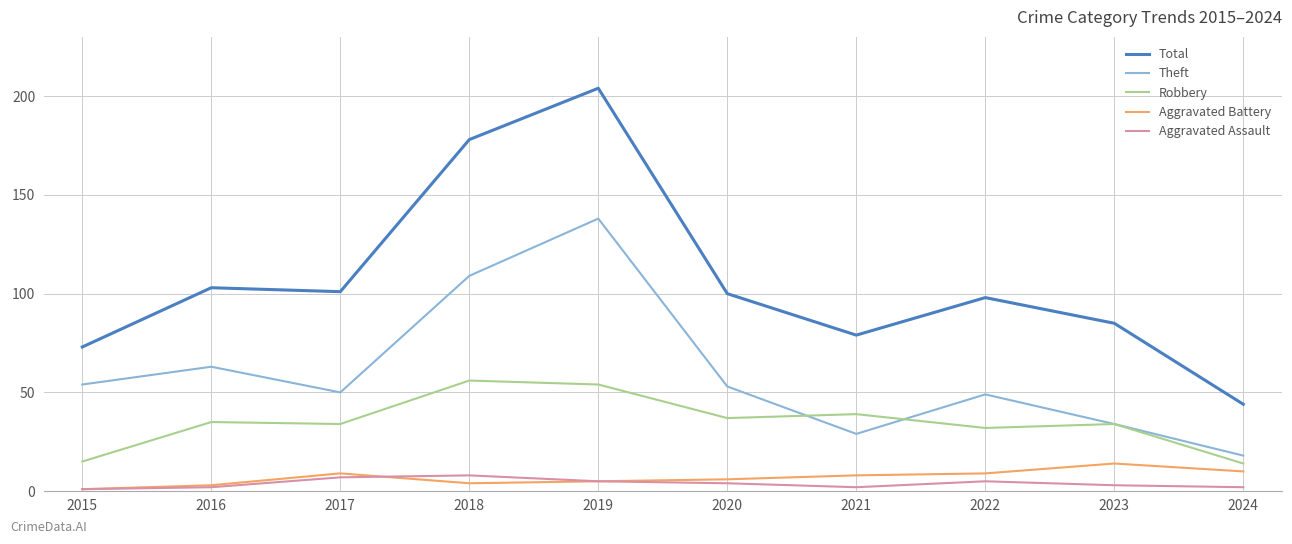

True or false: Robbery has a value of 32 at 2022.

True